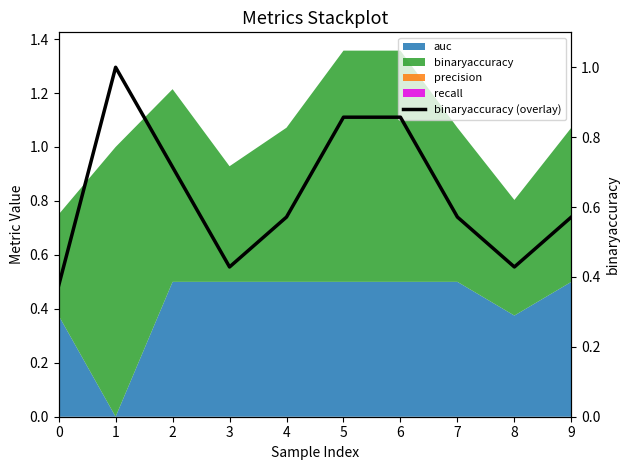

How many data points does each series have?

10